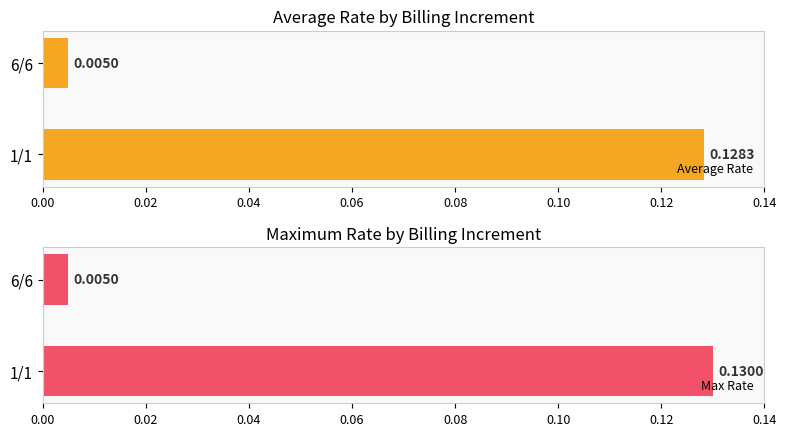

How many bars are there in total?

4